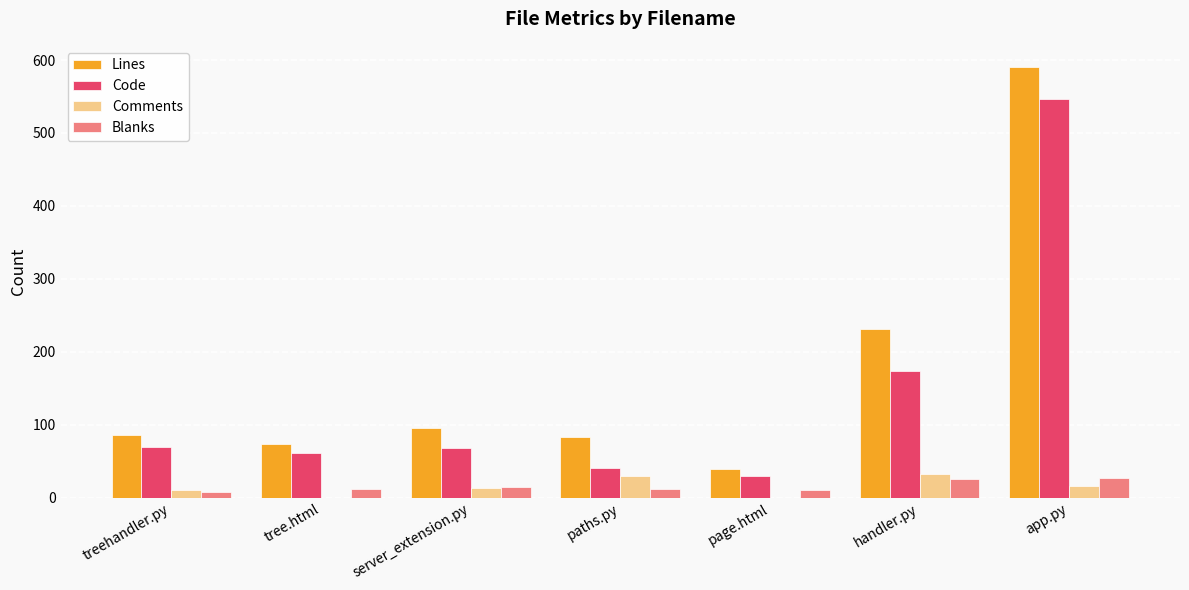

Which series has the largest total across all categories?

Lines